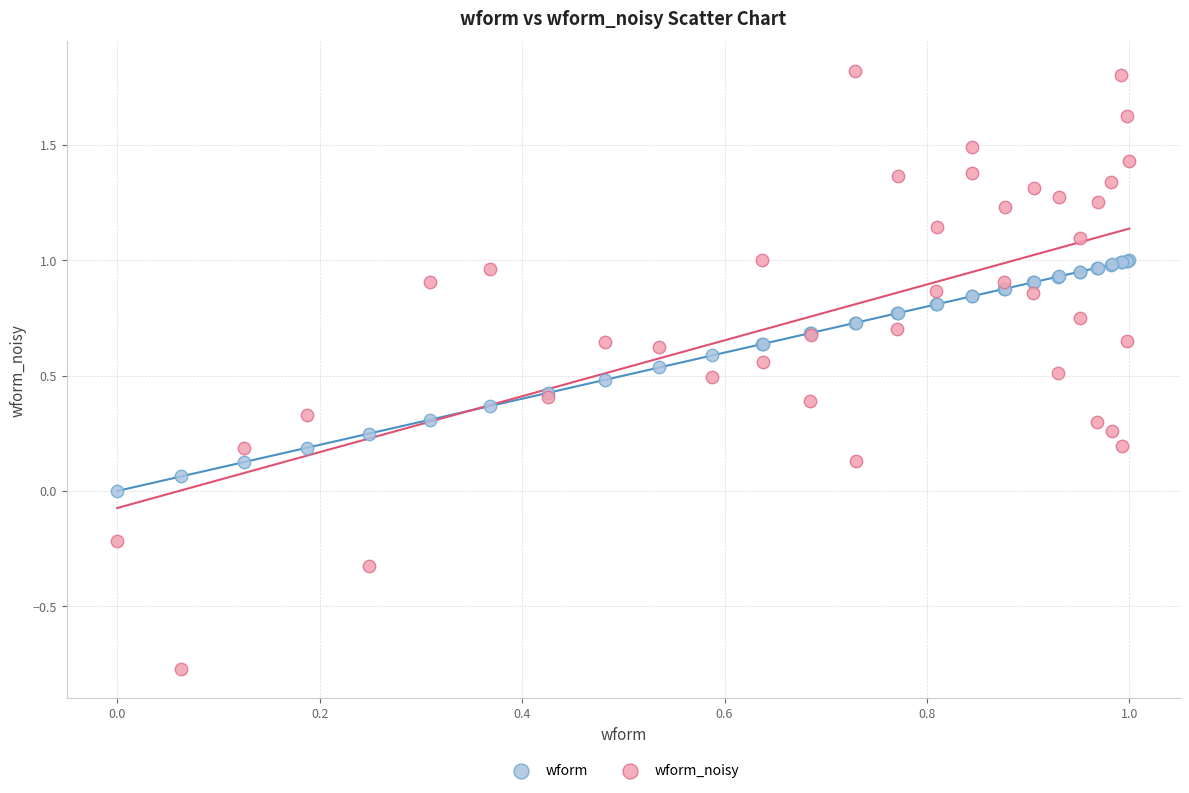

Which series reaches the minimum Y coordinate?

wform_noisy